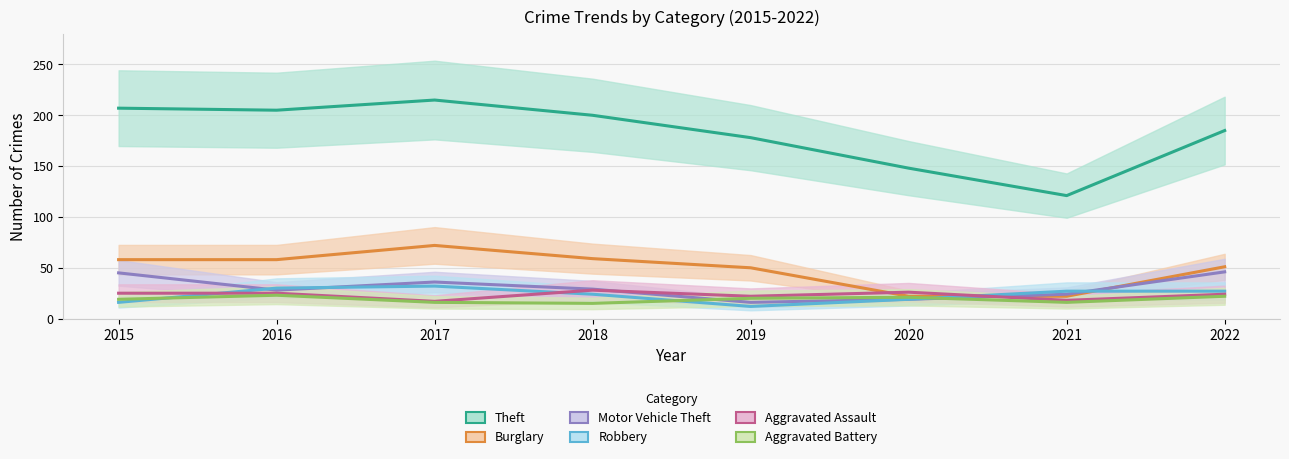

What is the greatest value displayed?

215